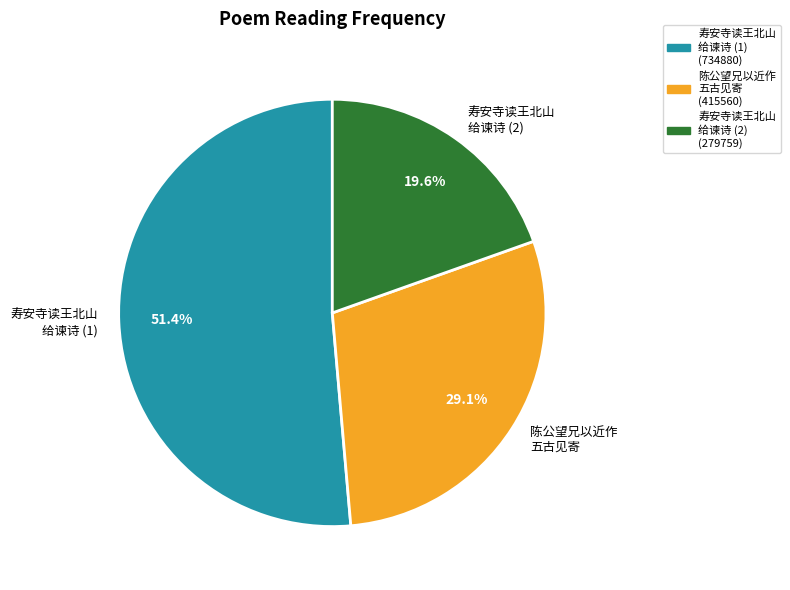

How many segments does this pie chart have?

3